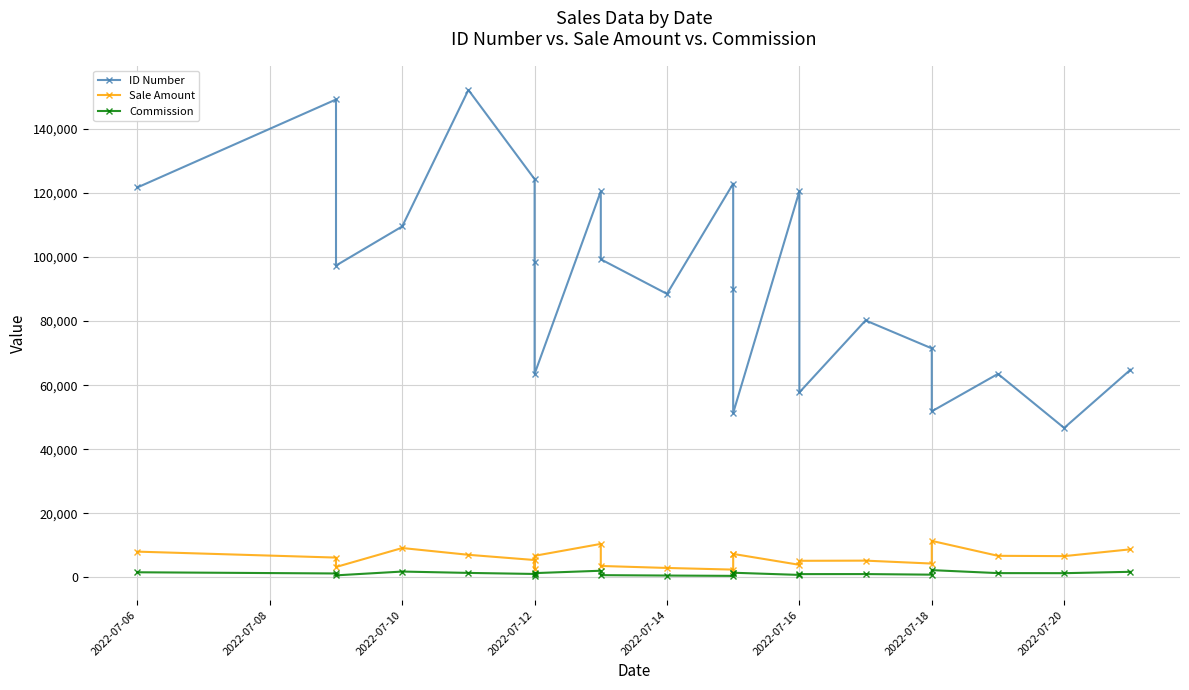

True or false: ID Number and Commission cross at least once.

False